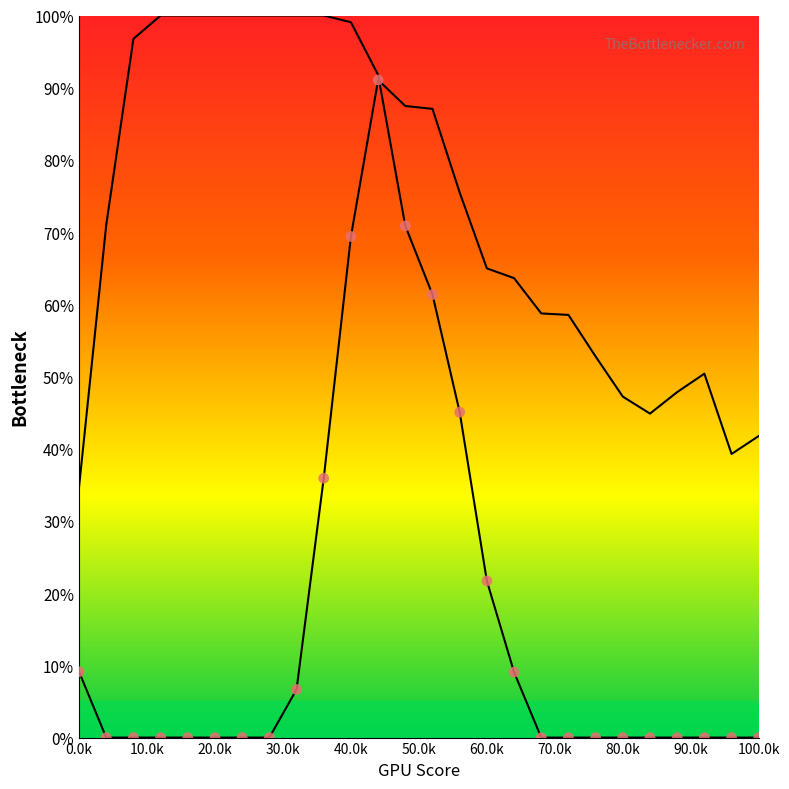

Which series has the widest spread of Y values?

Y0_line